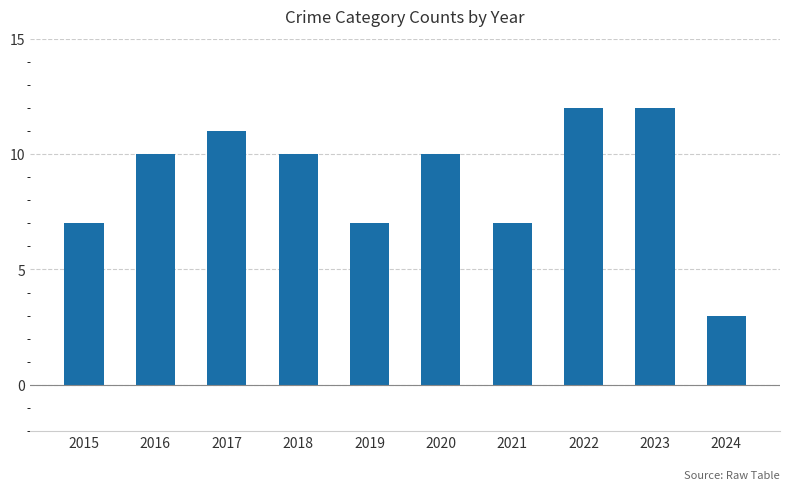

Which has a higher value, 2019 or 2023?

2023